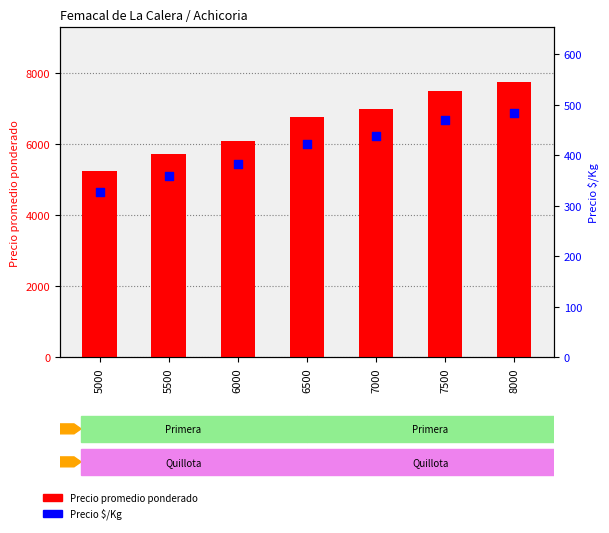

Which series contains the lowest Y value?

Precio $/Kg